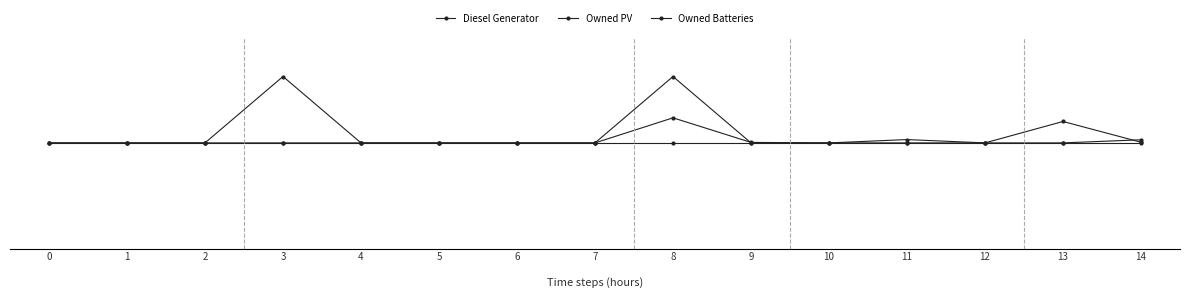

At how many categories does at least one series exceed 0?

6